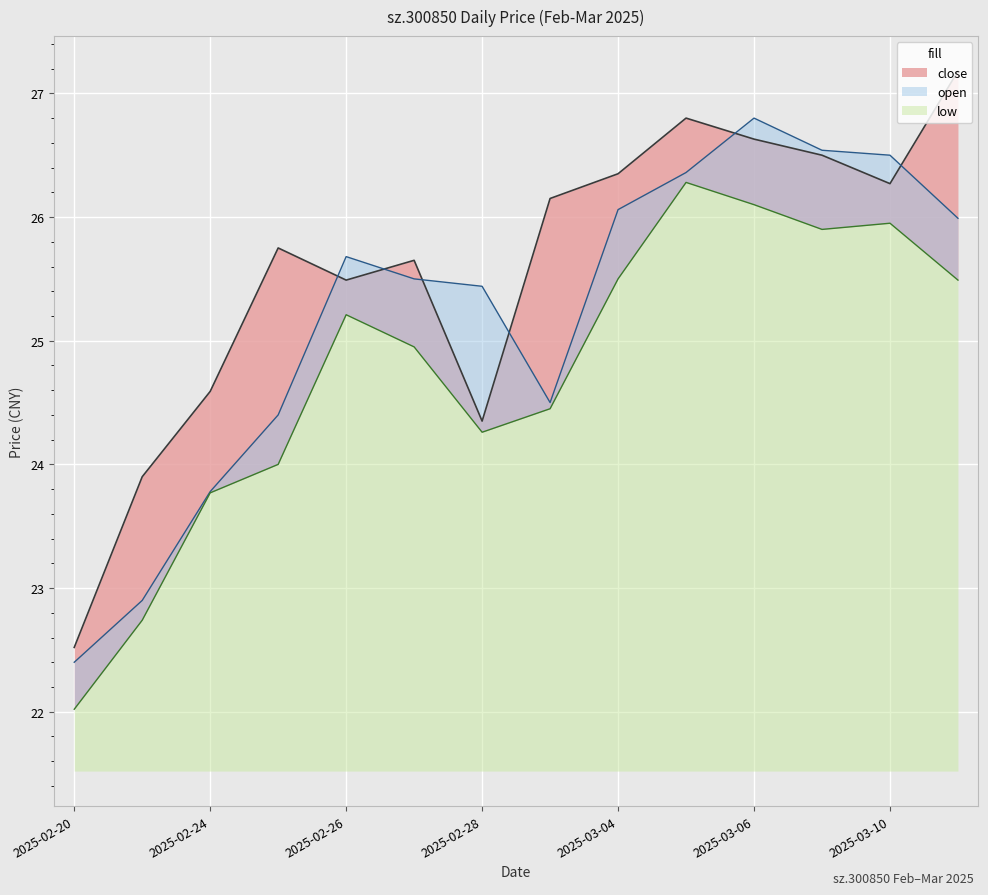

Which series has the largest total across all categories?

close